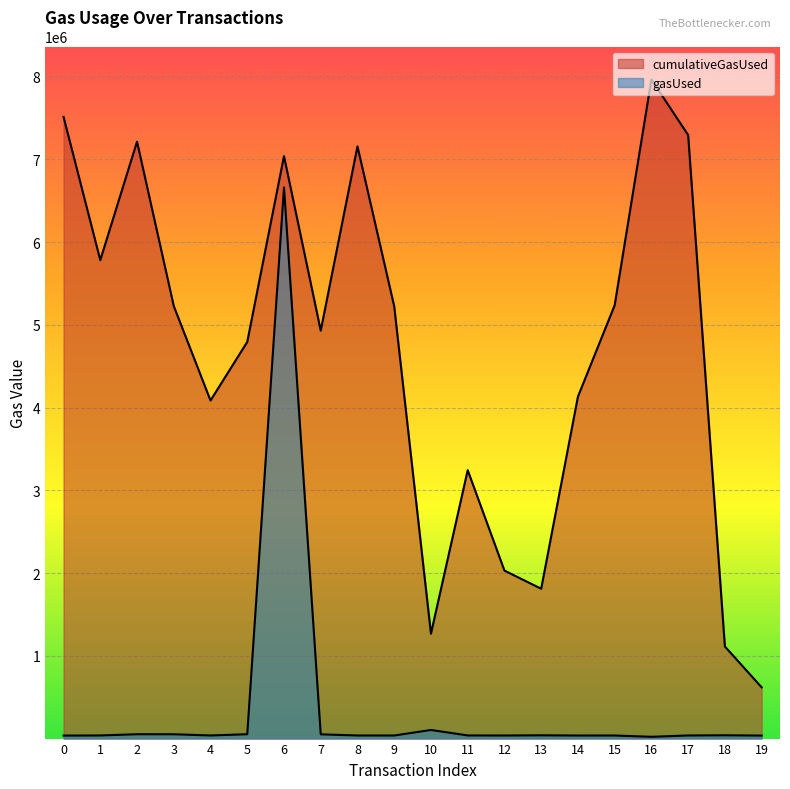

The cumulativeGasUsed series shows 7294463 at 17. True or false?

True